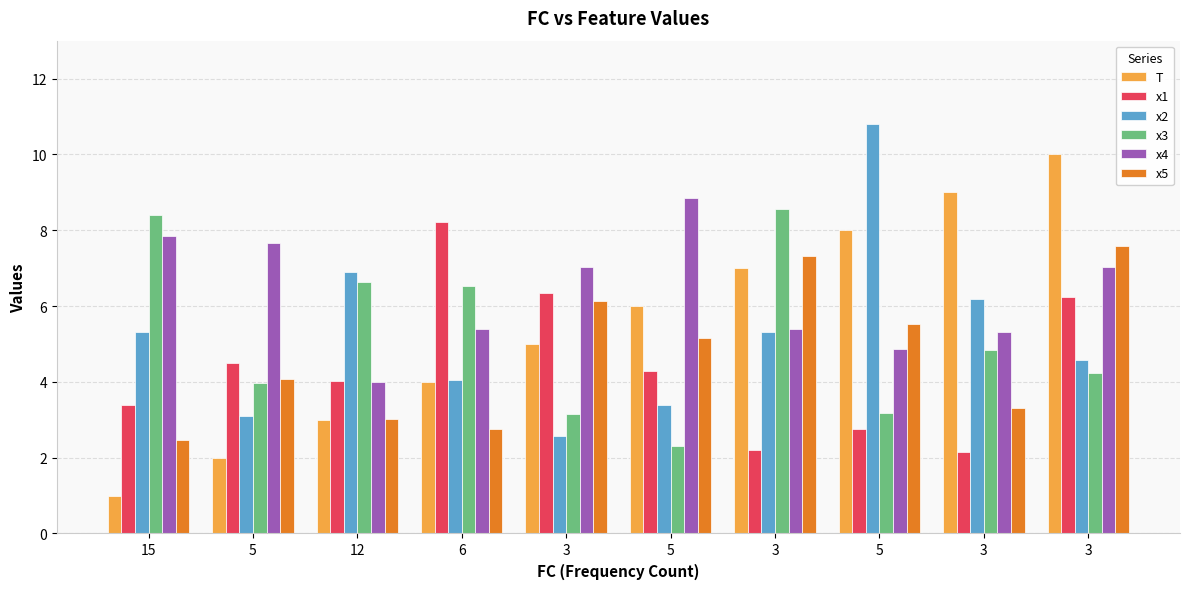

How many distinct data groups are displayed?

6